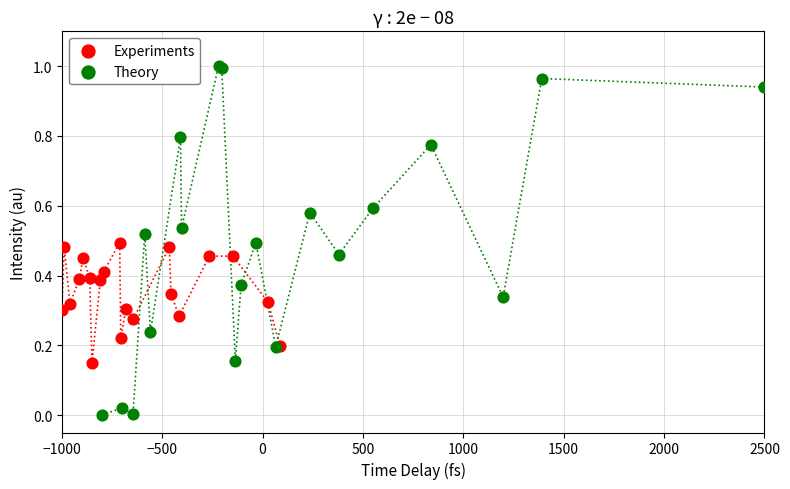

Which series reaches the maximum Y coordinate?

Theory